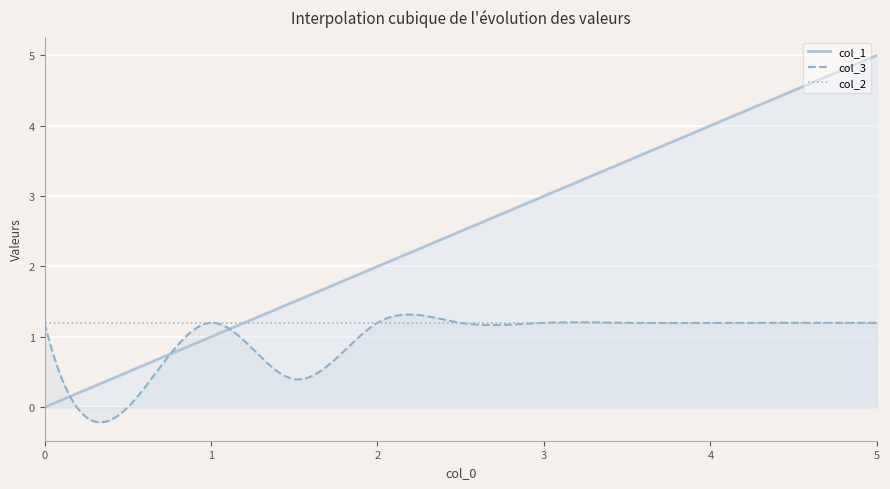

True or false: col_1 has more than 2 interior local peaks.

False